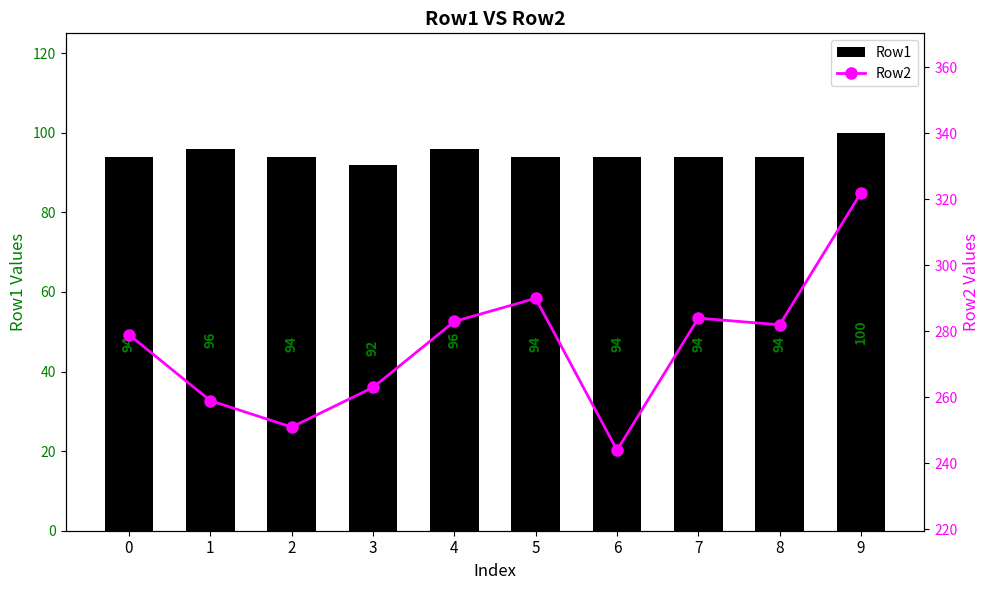

What is the approximate value of Row2 at 7, to the nearest 10?

280